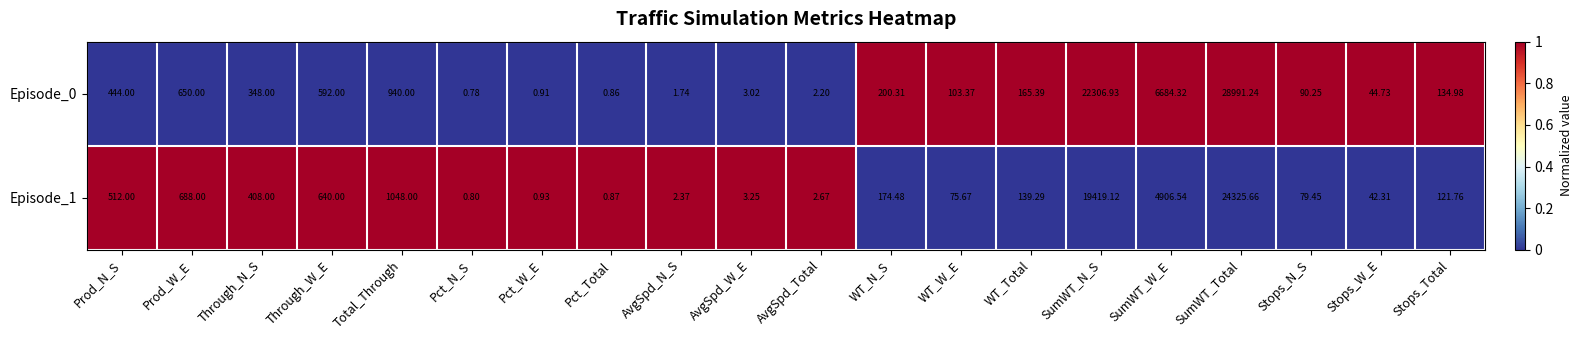

Rank the series by their maximum value, from highest to lowest.

Episode_0, Episode_1